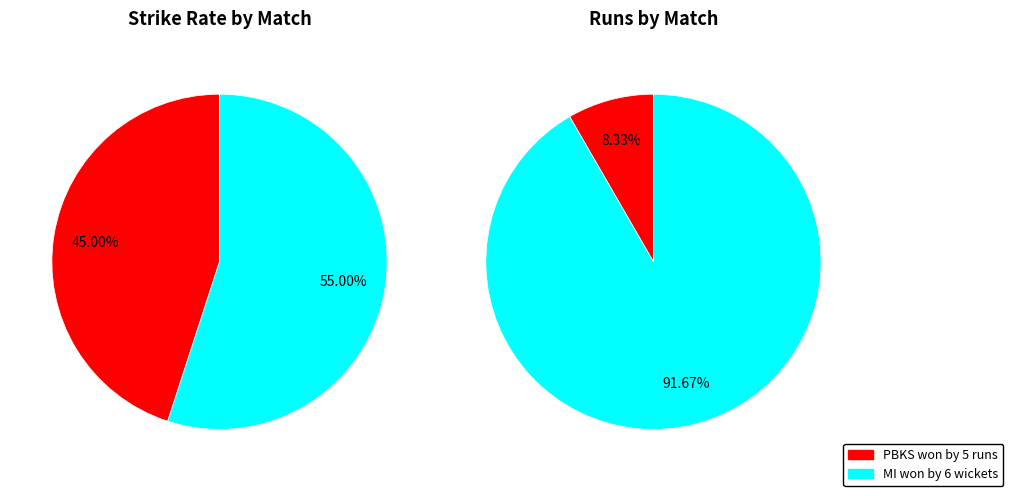

Which category has the biggest portion of the pie?

MI won by 6 wickets